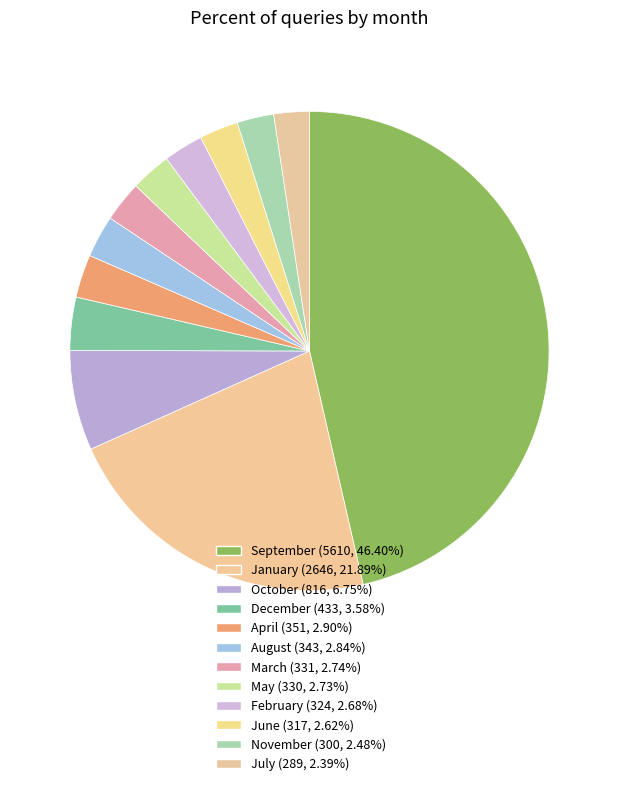

To the nearest percent, what is the difference between the January and April slice percentages?

19%